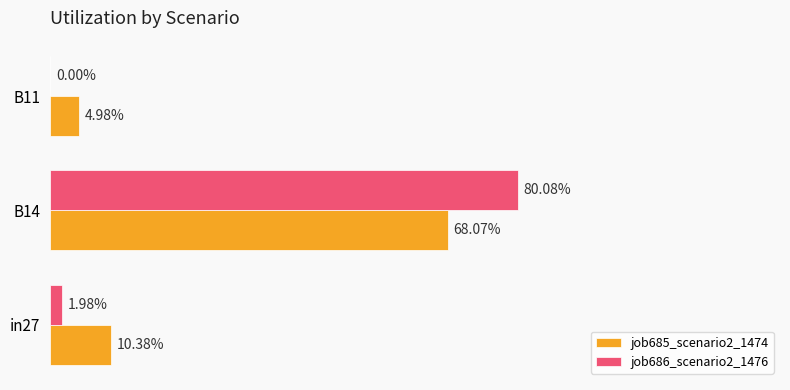

How many bars are there in each group?

2